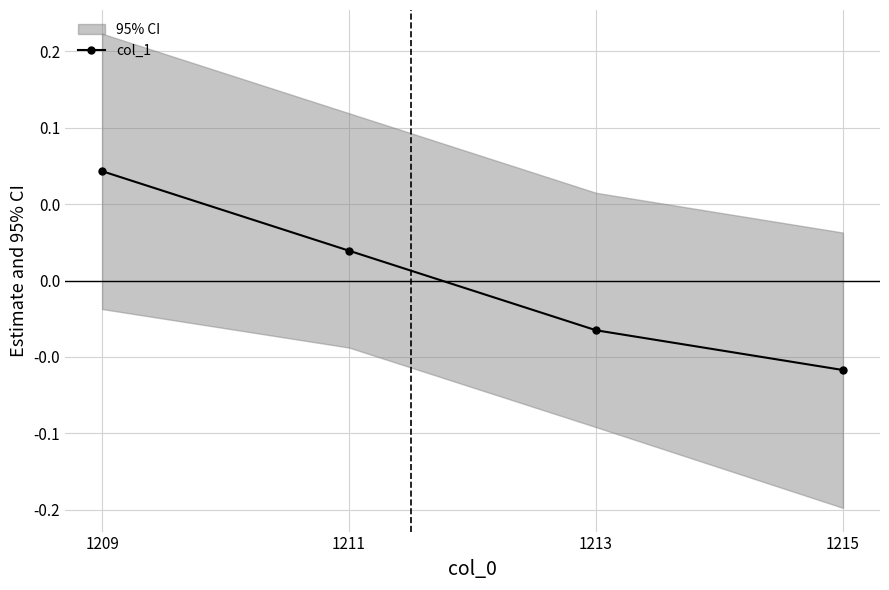

How many lines are shown in the chart?

1